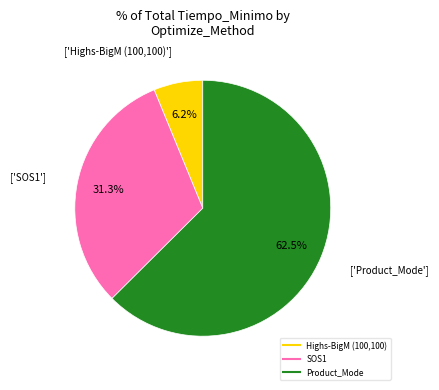

What percentage is the Highs-BigM (100,100) slice, to the nearest percent?

6%